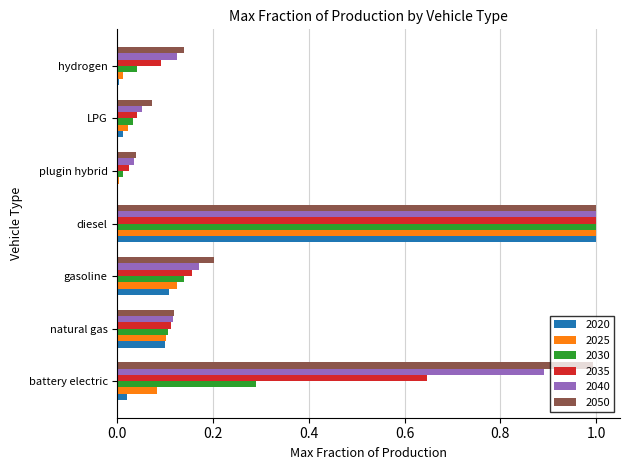

What is the sum of all 2035 values?

2.1